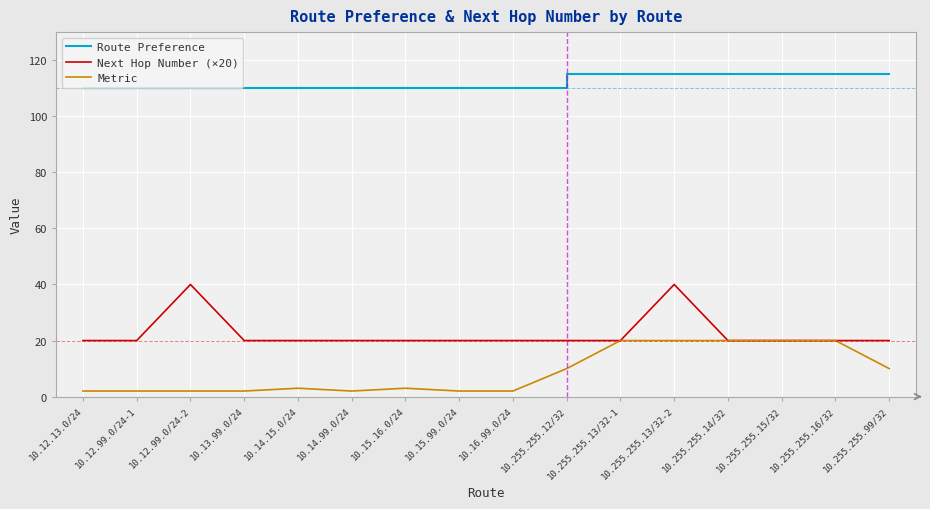

What is the maximum value for Metric?

20